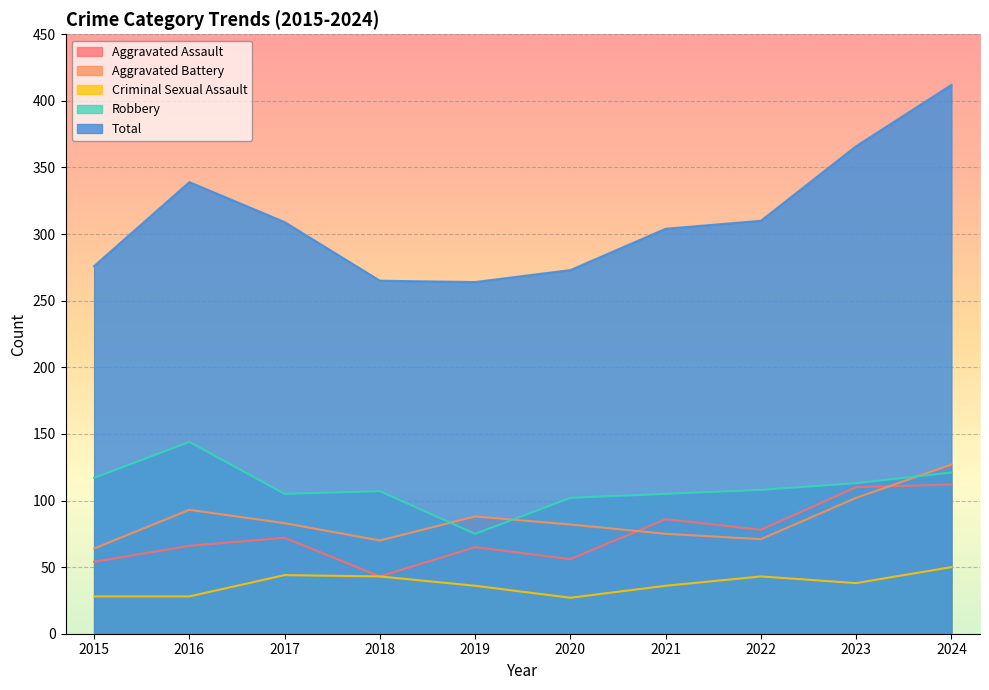

How many data points in Aggravated Battery are less than 83?

5